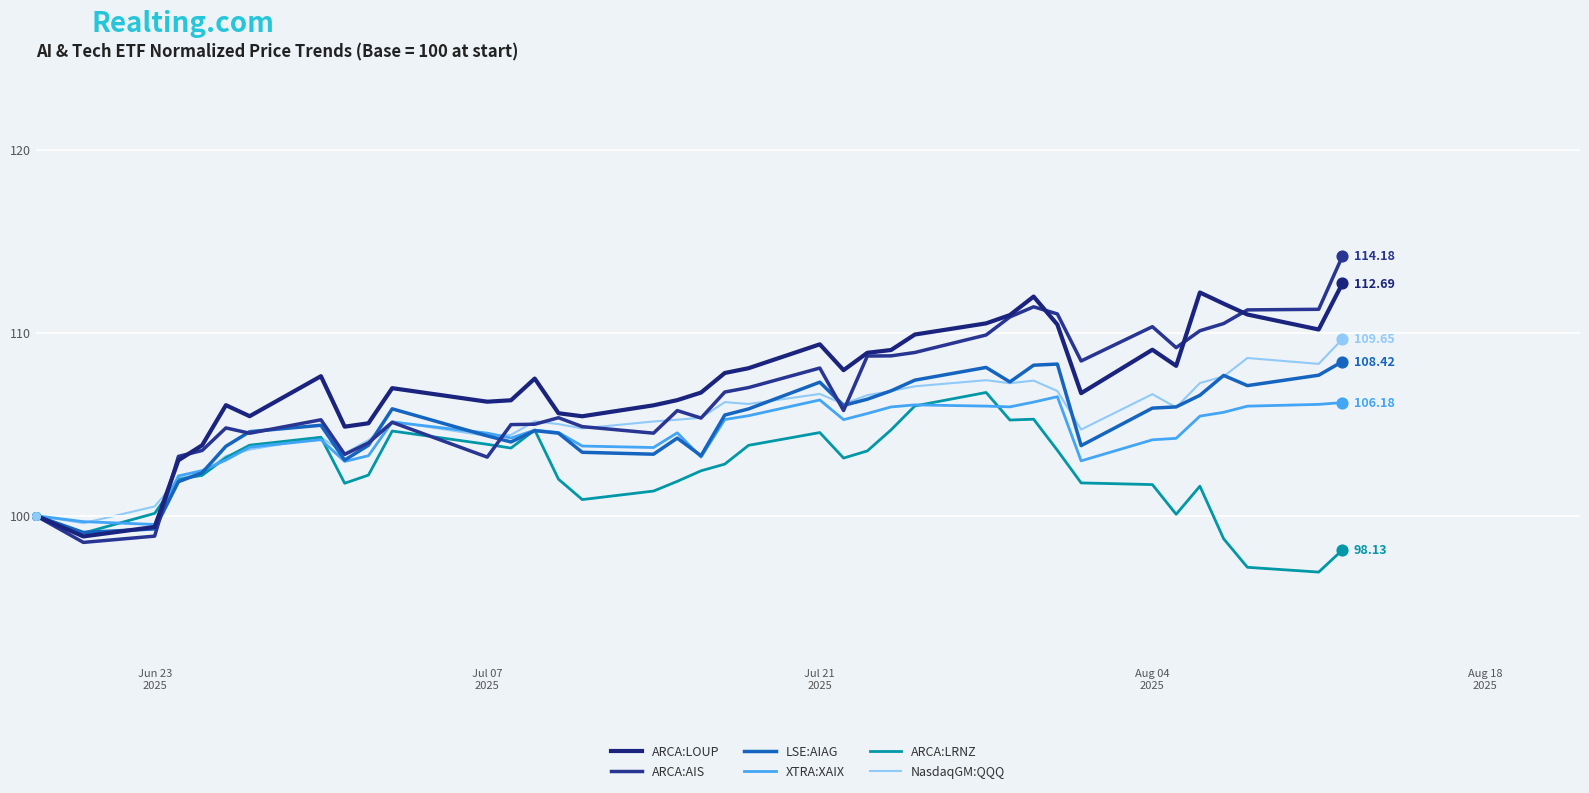

At how many categories does at least one series exceed 110?

10